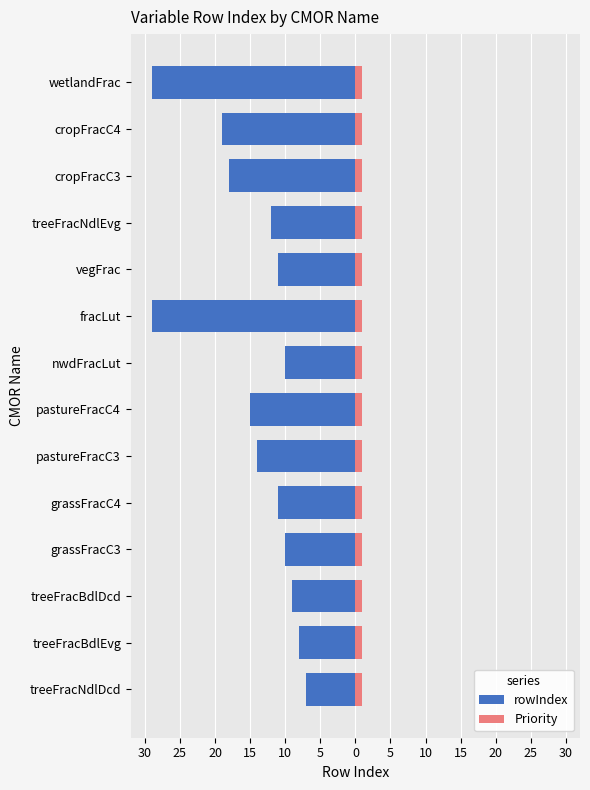

Rank the series by their average value, from lowest to highest.

rowIndex, Priority